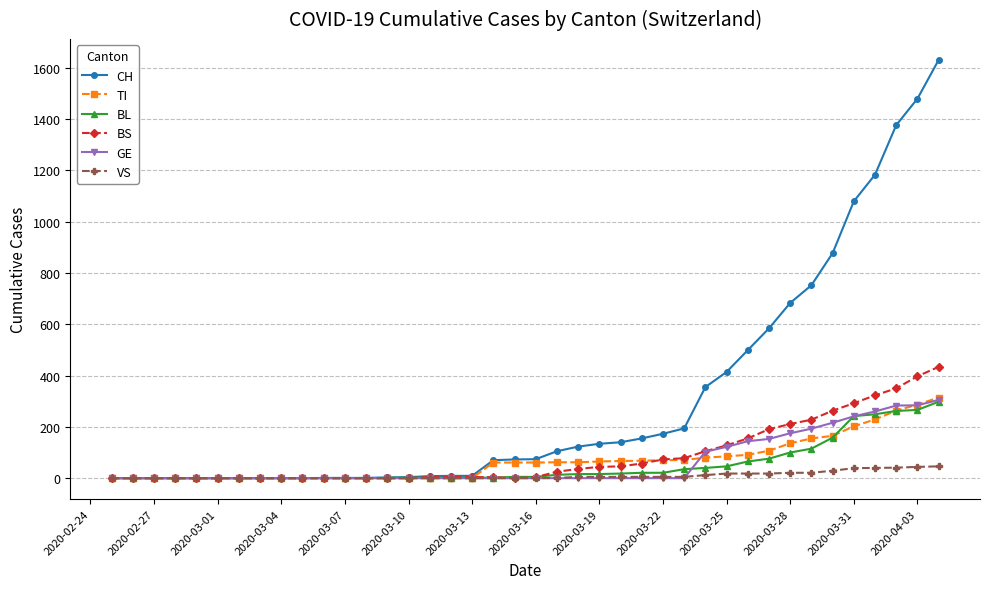

At how many categories does at least one series exceed 647?

8